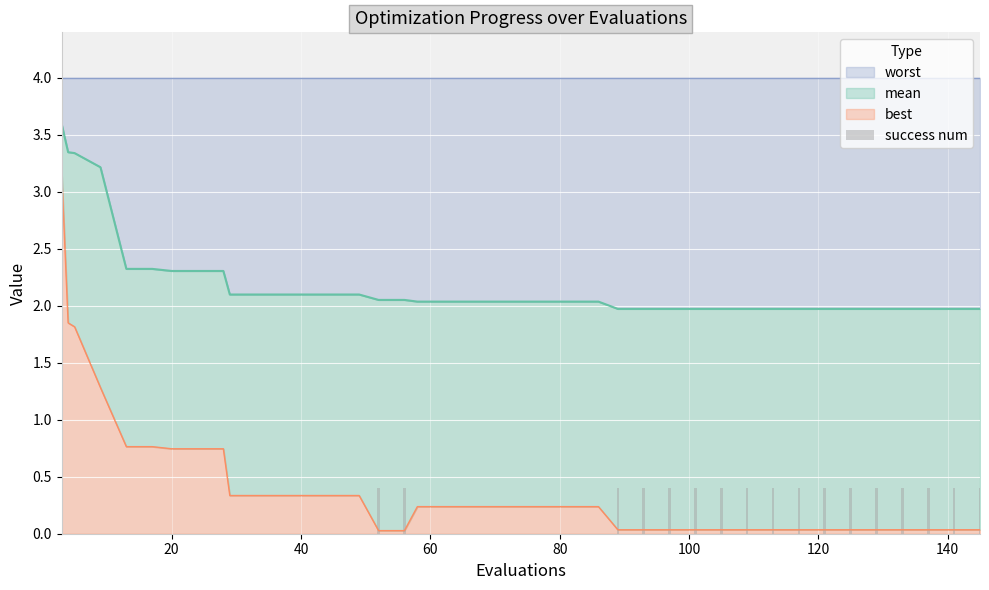

How many values are between 0 and 1?

40